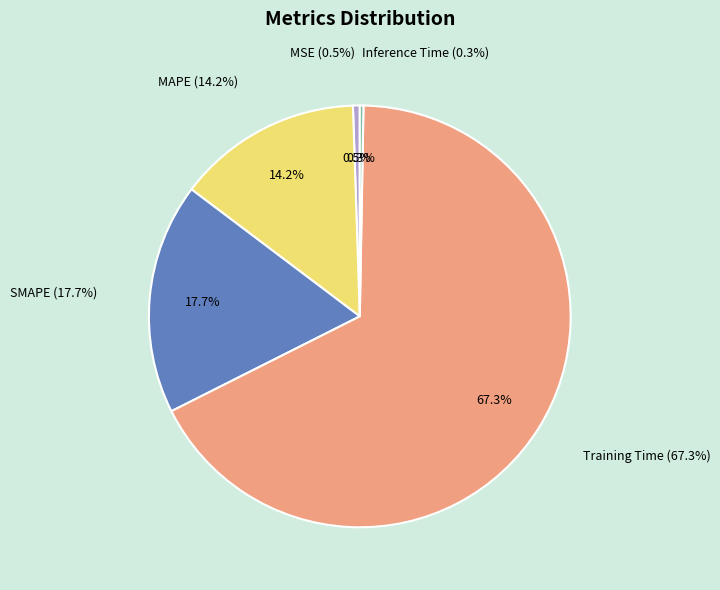

Which slice is the smallest?

Inference Time